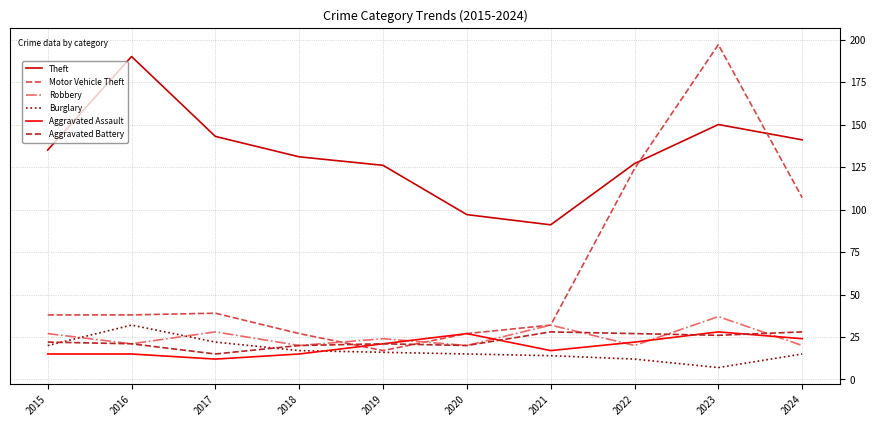

Read the Aggravated Assault value at 2016, to the nearest 5.

15